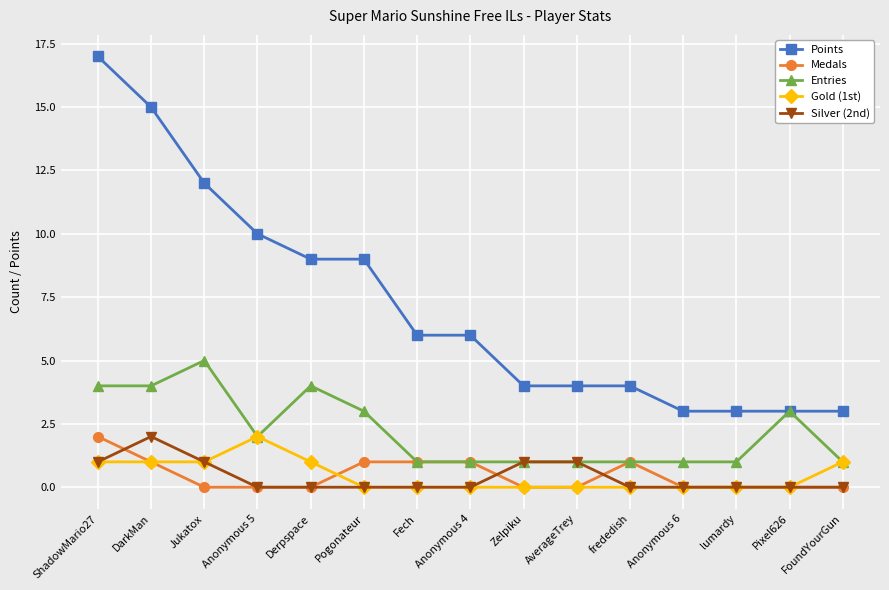

Which series has the largest range (max minus min)?

Points